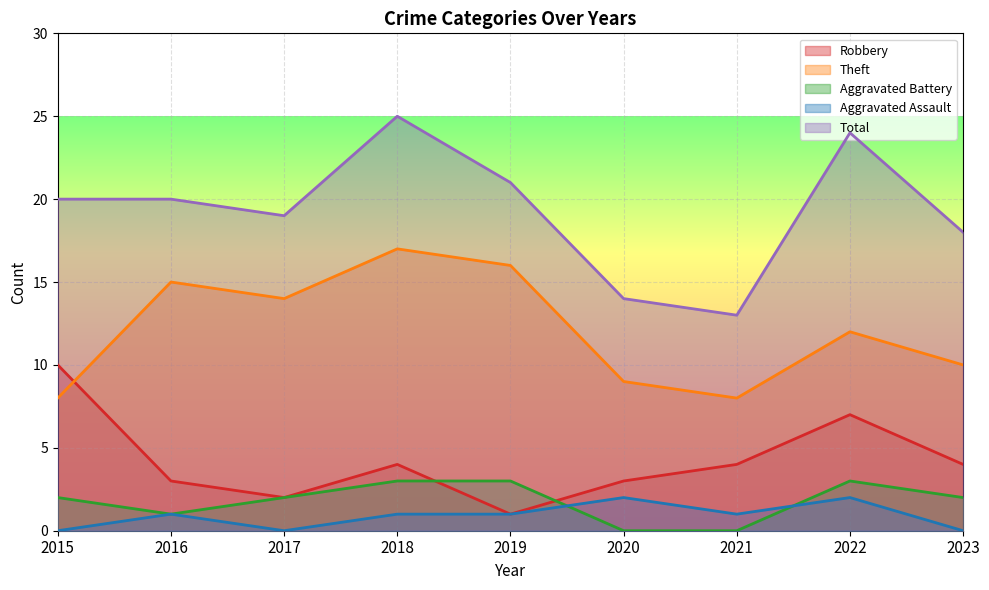

What is the total value across all series at 2021?

26